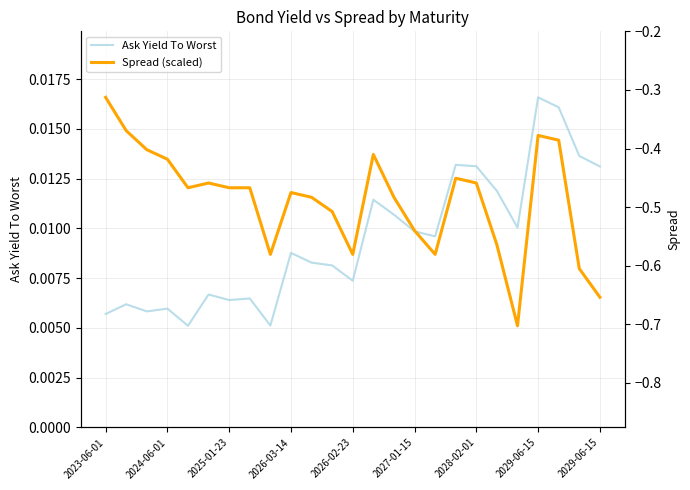

The Ask Yield To Worst series shows 0.0 at 2029-06-15. True or false?

True